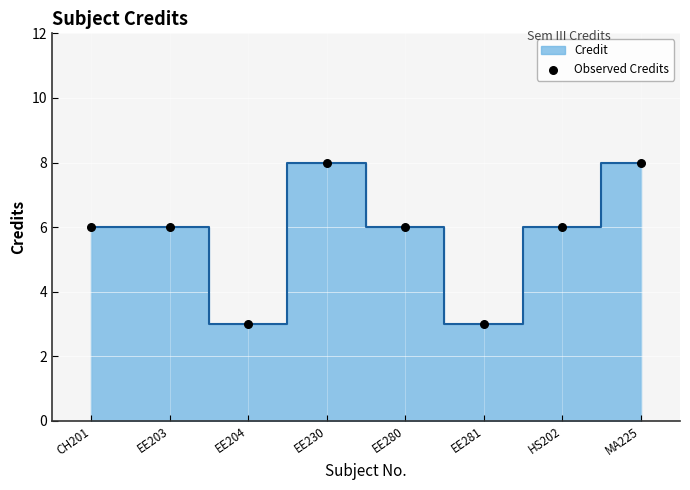

What is the average Y value?

6